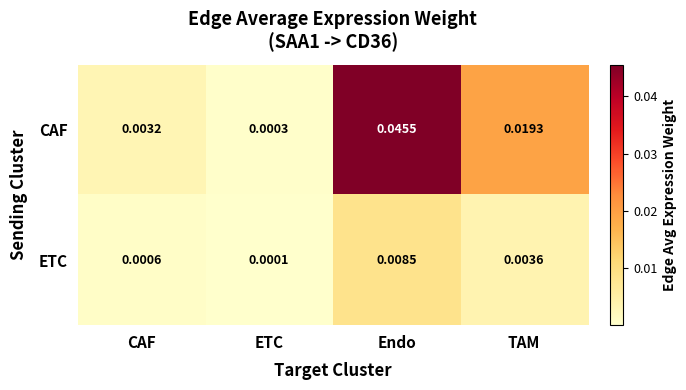

Between ETC and TAM, which series saw the biggest shift?

CAF